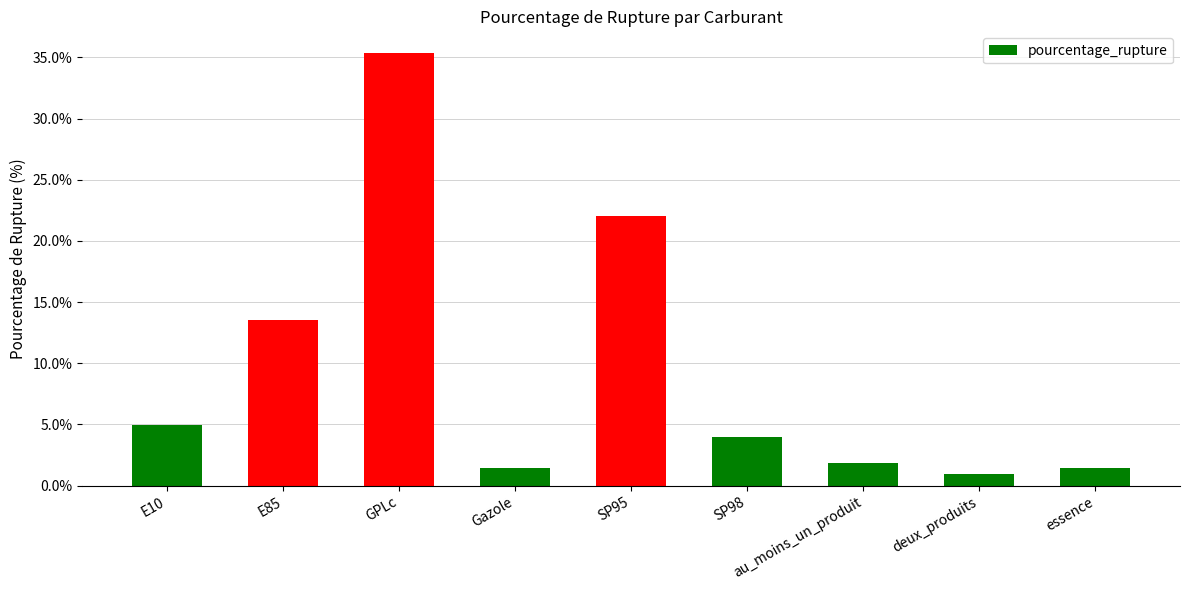

What is the sum of all values?

85.4